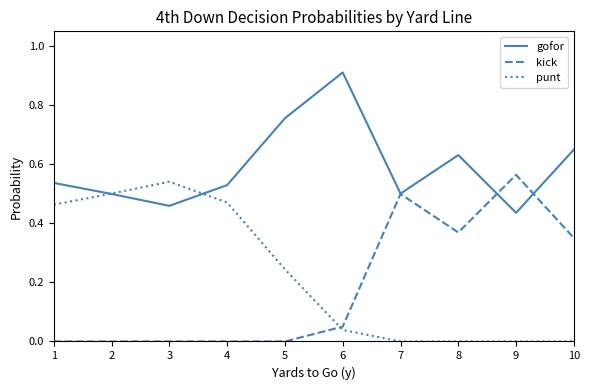

How many intersections are there between kick and punt?

1